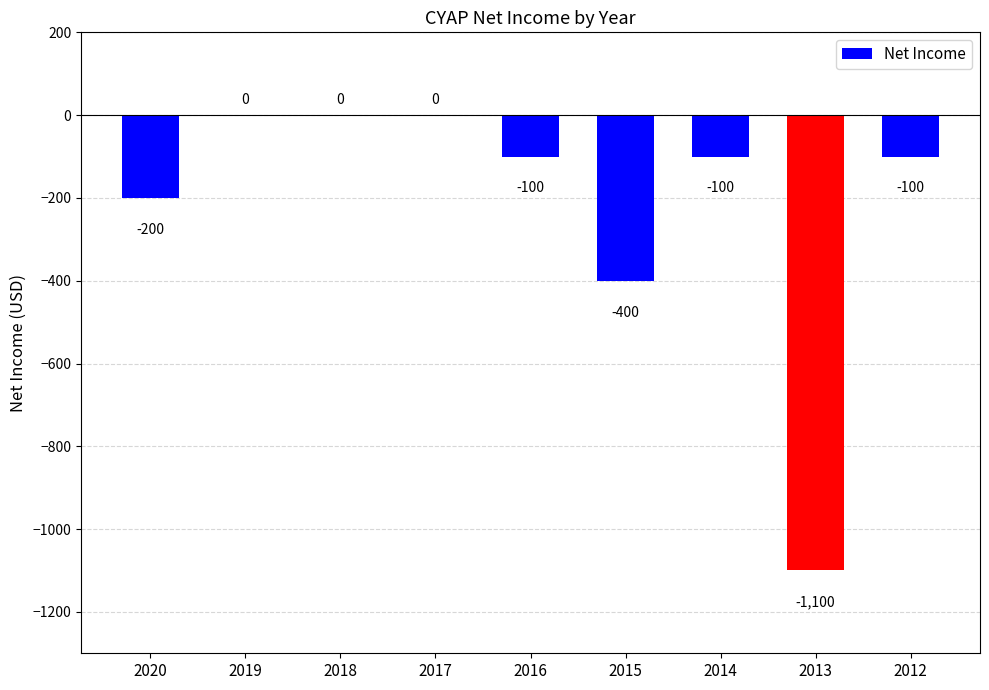

Where is the data nearest to the value -550?

2015